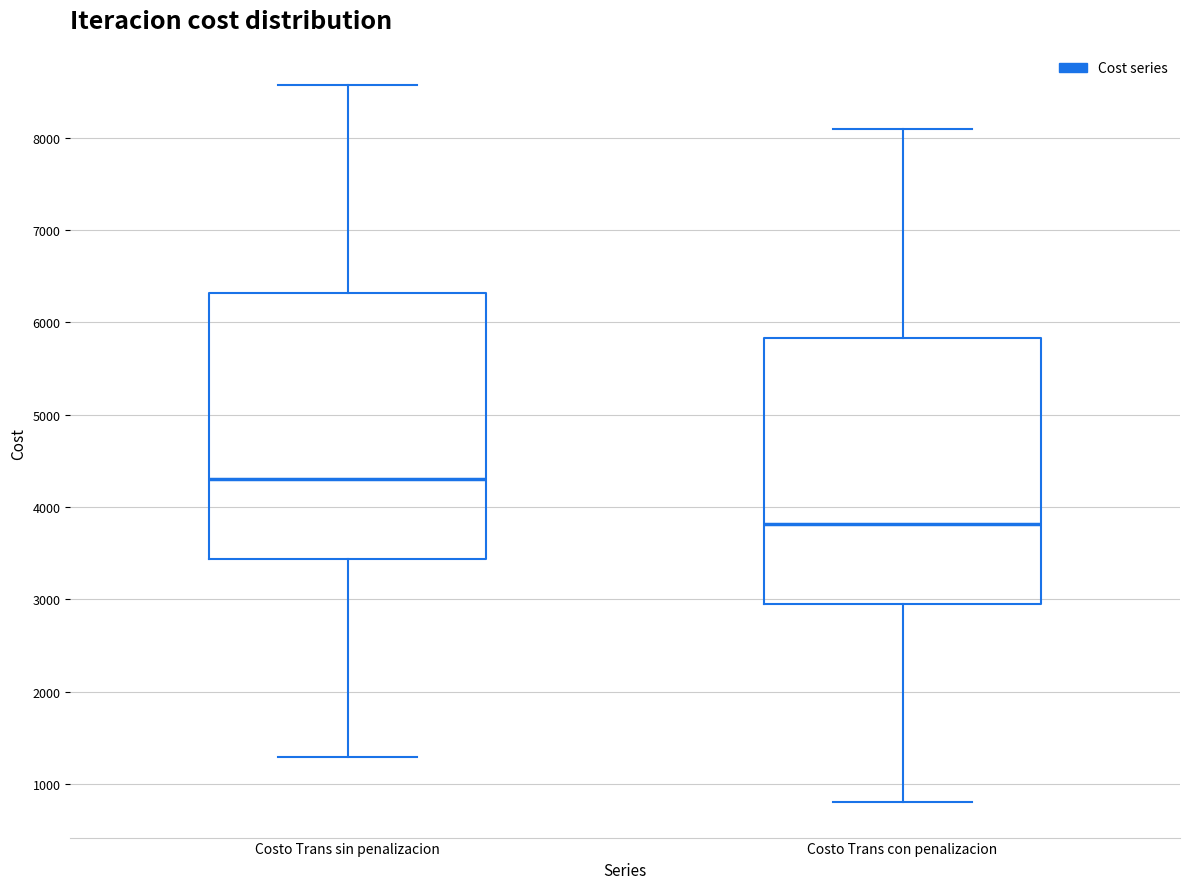

Where does the median line of the box for Costo Trans con penalizacion sit on the y-axis? The values are not printed on the chart, so give them approximately, as read against the axis.

3800